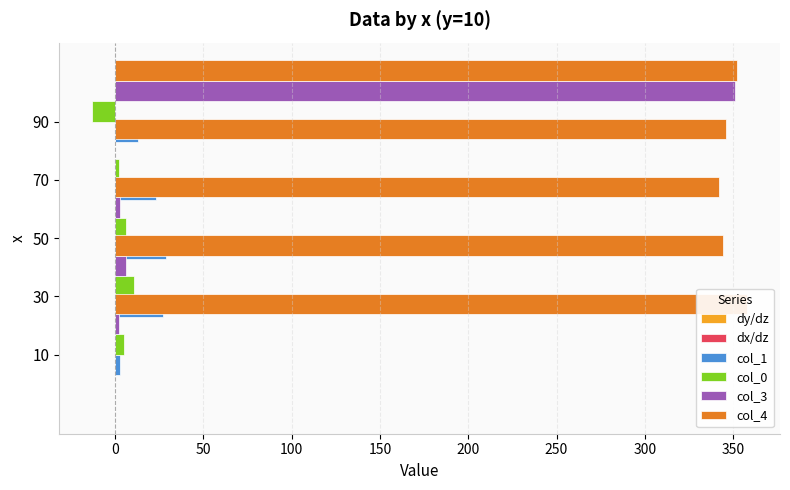

List the series in order of their peak value, highest first.

col_4, col_3, col_1, col_0, dy/dz, dx/dz